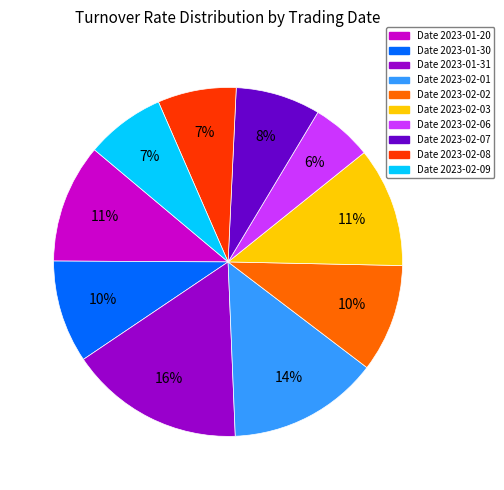

Is there any slice that represents more than half of the pie?

No